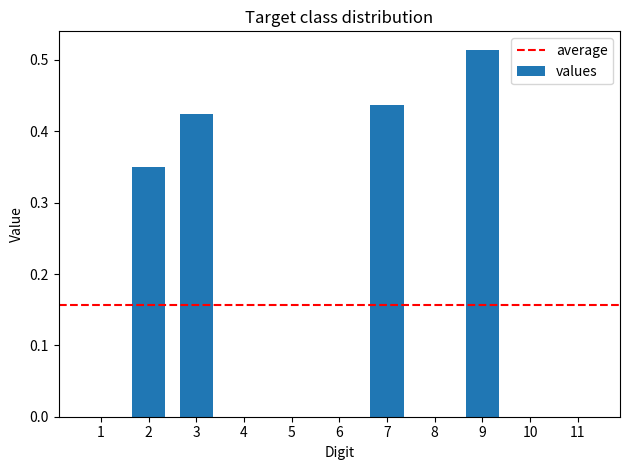

The chart shows a value of 0.3 at 5. True or false?

False